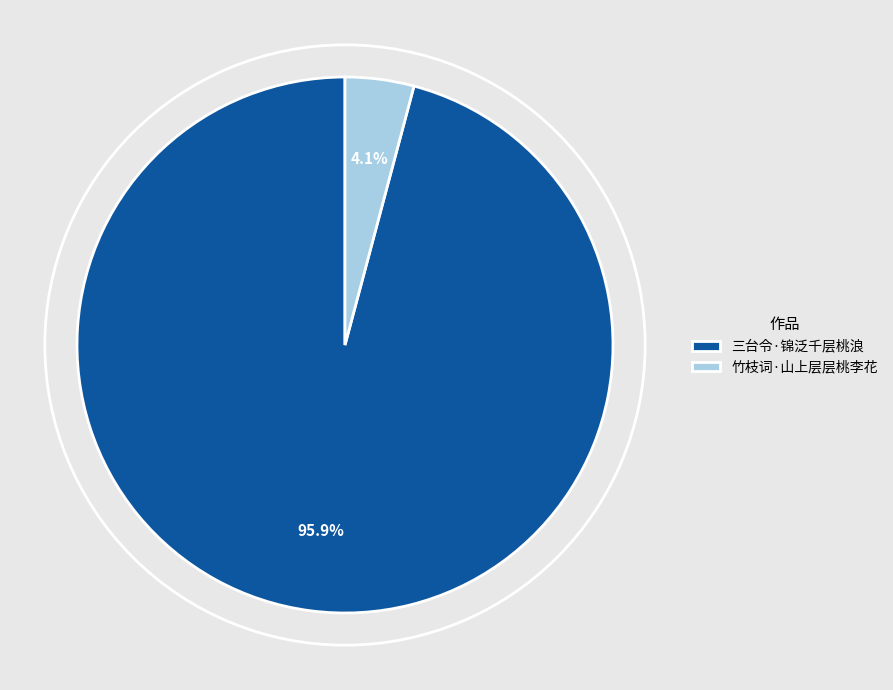

Does 竹枝词·山上层层桃李花 represent more than half of the total?

No